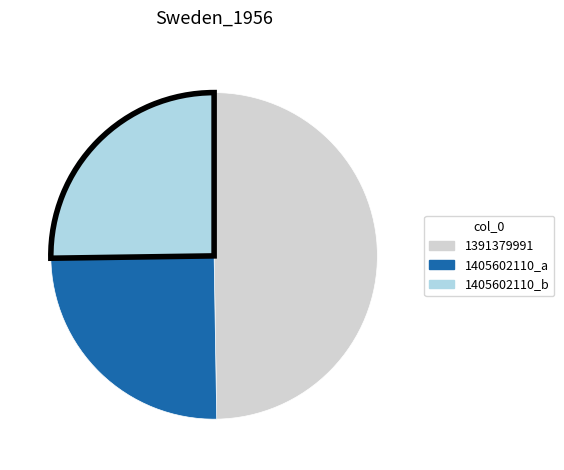

Is there a majority slice in this chart?

No